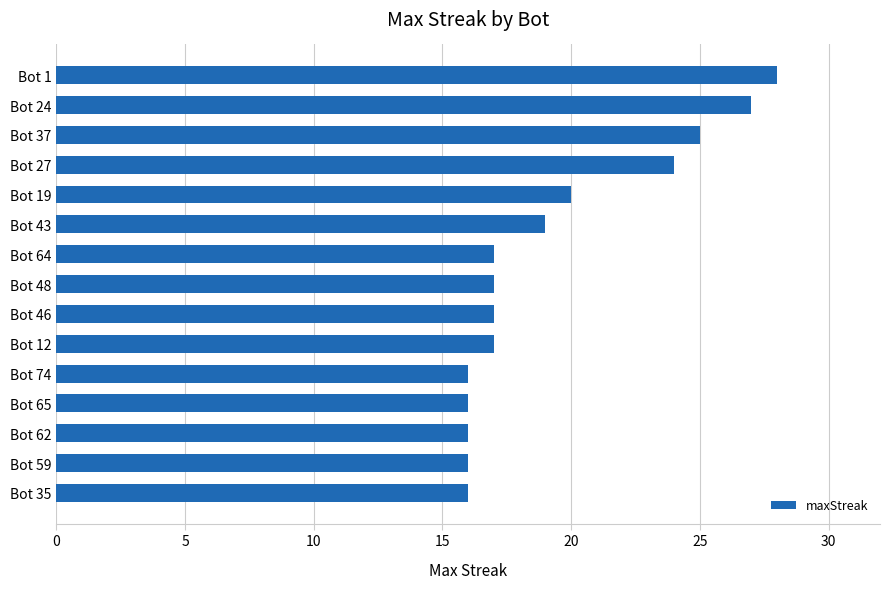

What is the minimum value shown in the chart?

16